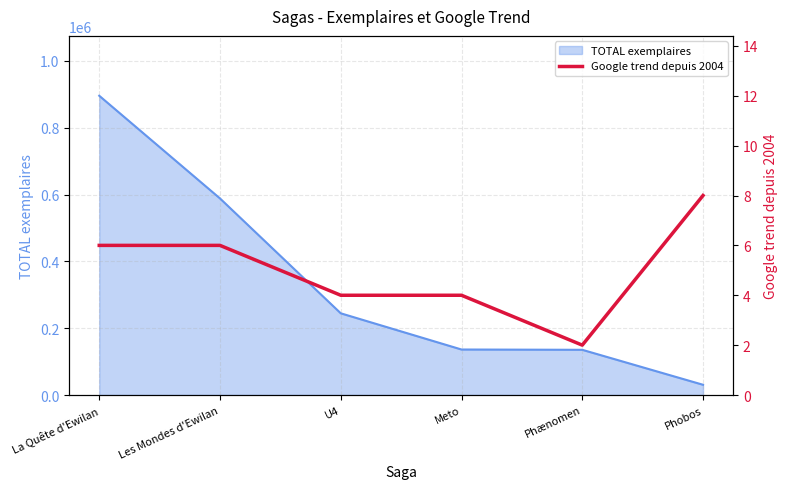

At which category does the data reach its first local valley?

Phænomen